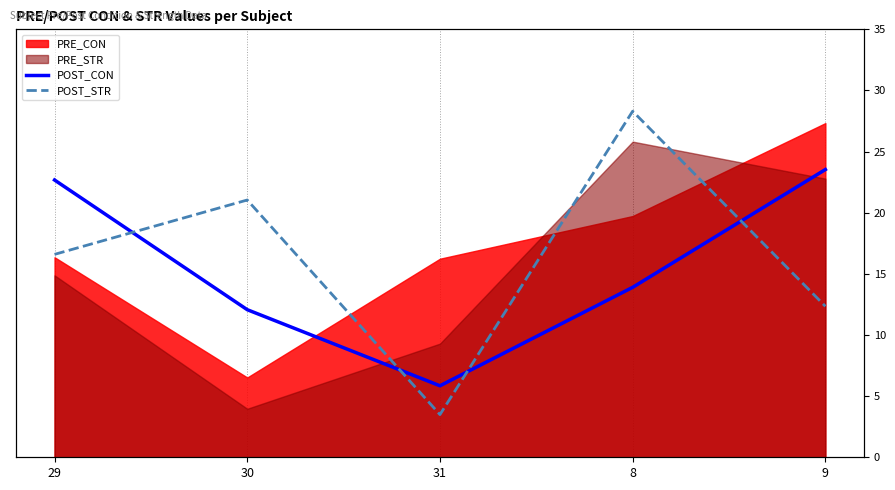

Which series changed the most between 29 and 8?

POST_STR